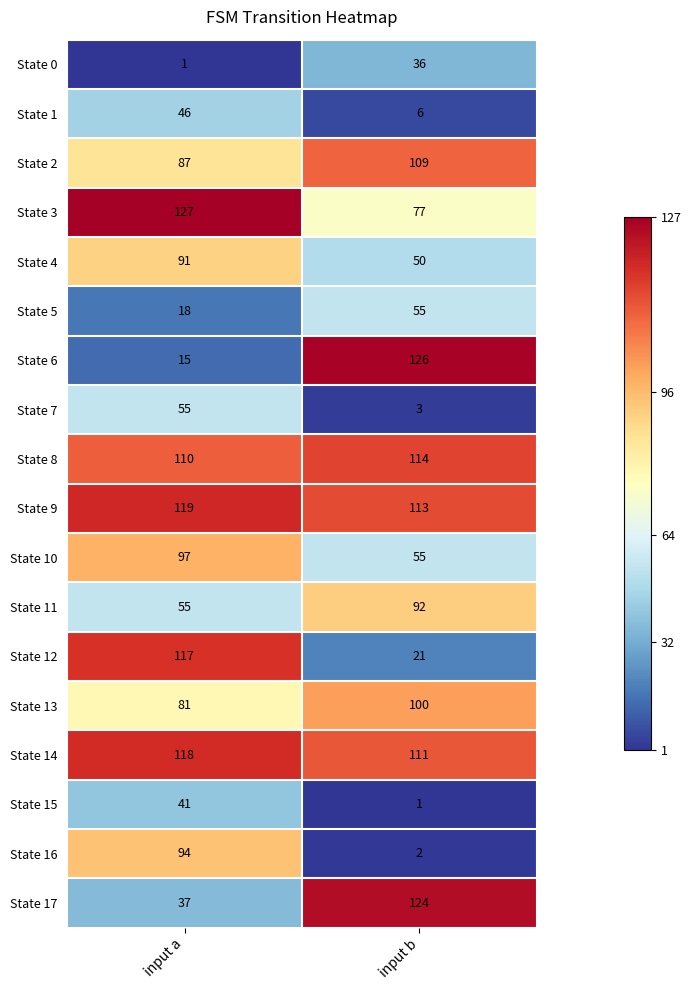

What is the sum of the State 6 values at input a and input b?

141